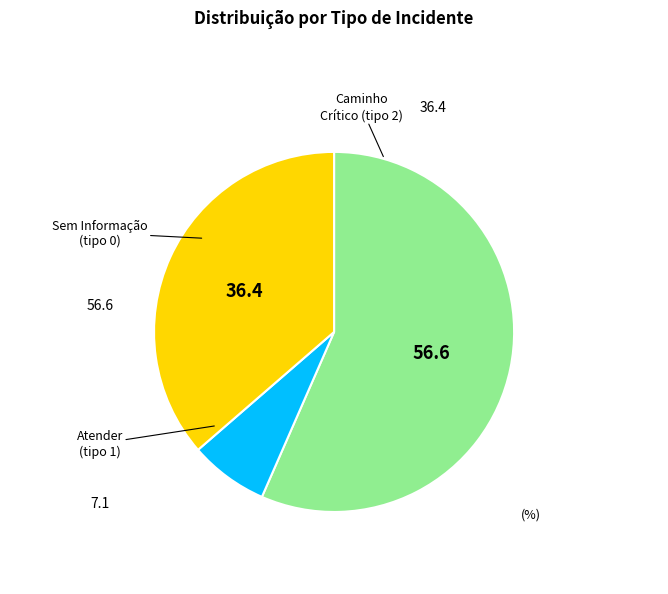

Count the number of slices in the pie.

3